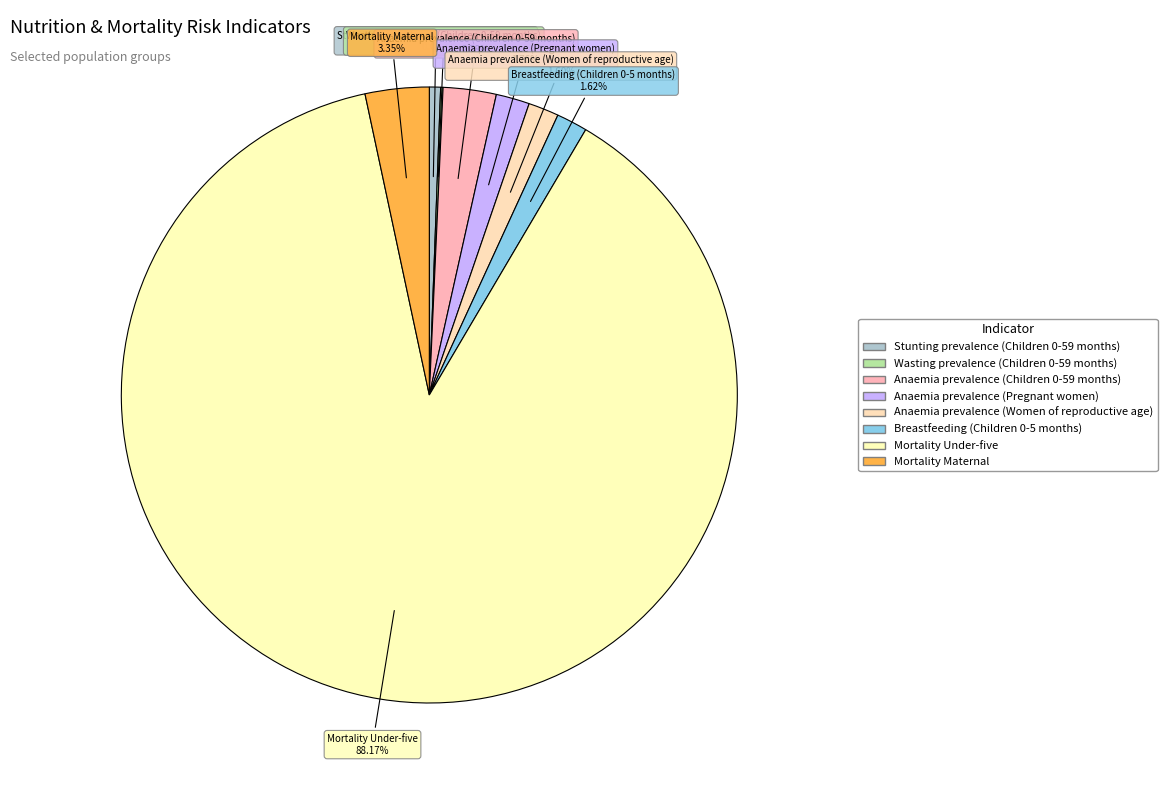

To the nearest percent, what is the combined percentage of Anaemia prevalence (Children 0-59 months) and Stunting prevalence (Children 0-59 months)?

3%